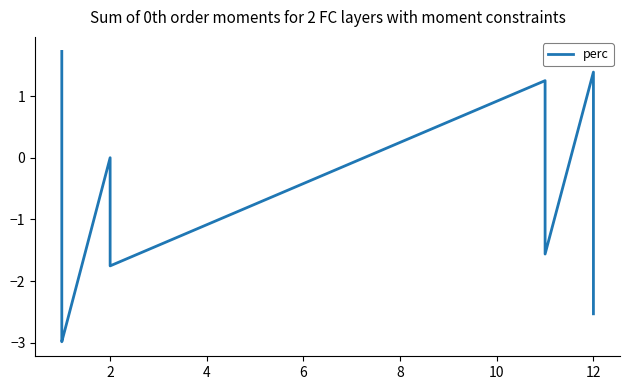

What is the difference between the maximum and minimum values?

4.7